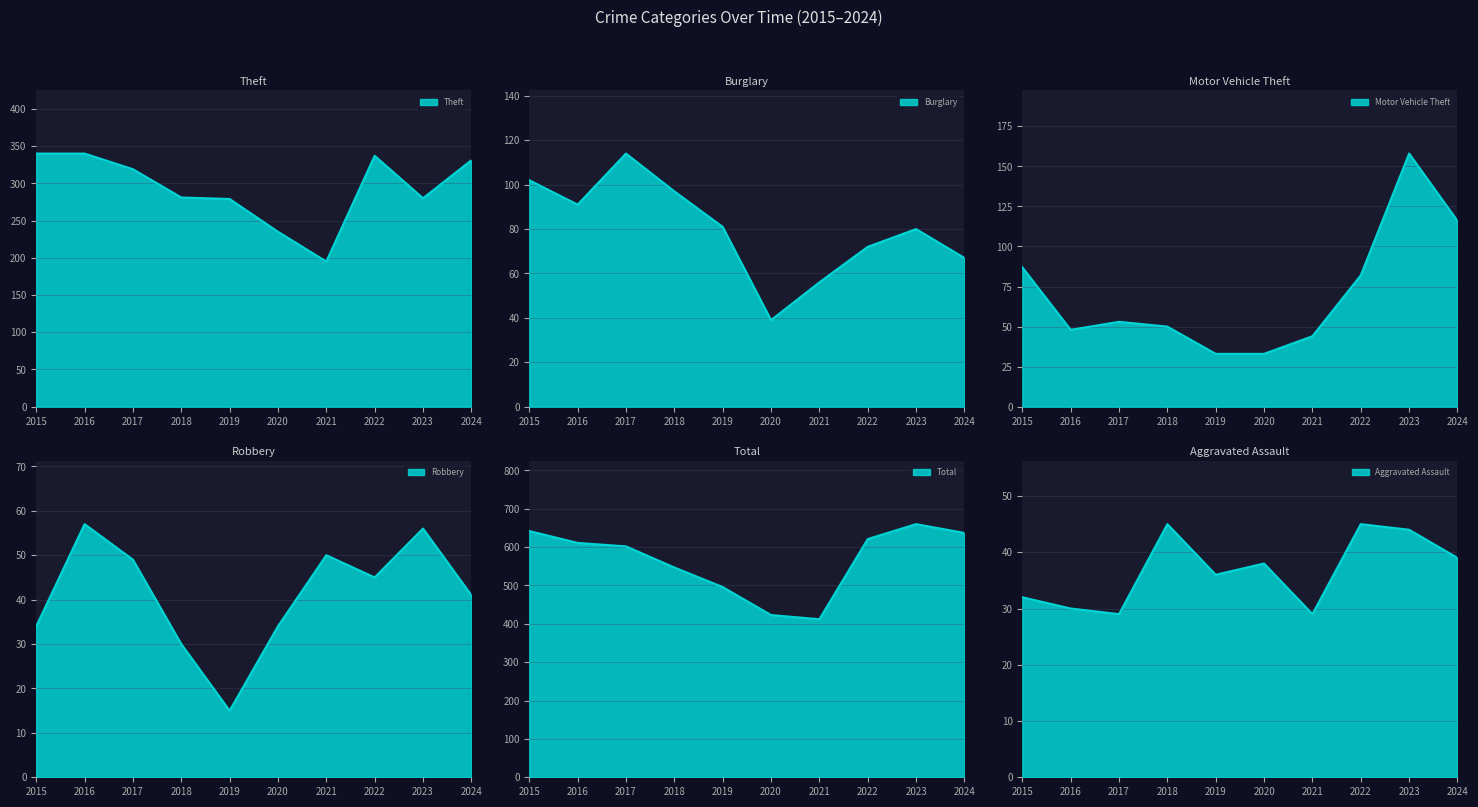

True or false: Aggravated Assault line and Total line intersect in this chart.

False